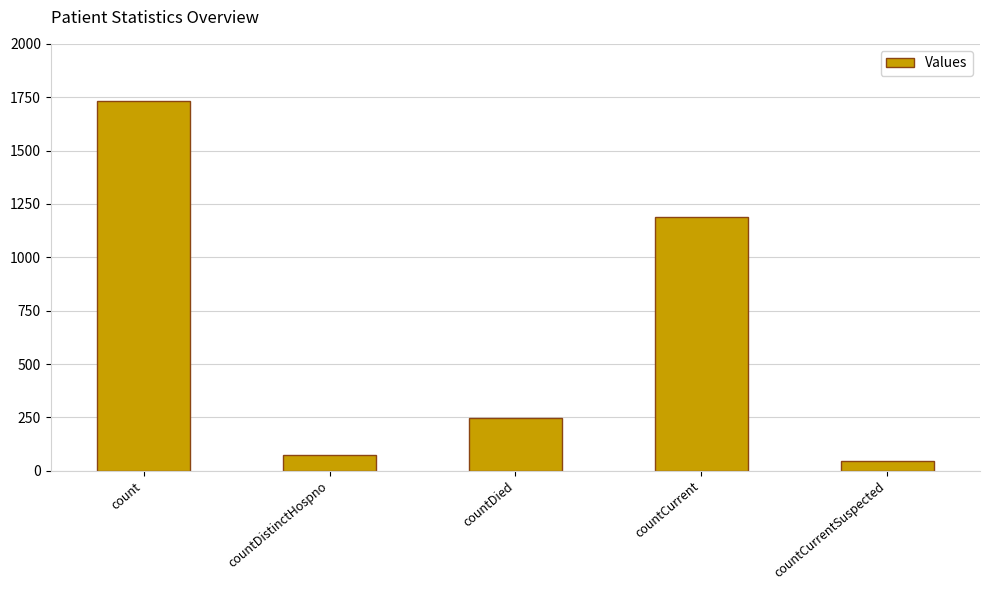

What is the sum of all values?

3288